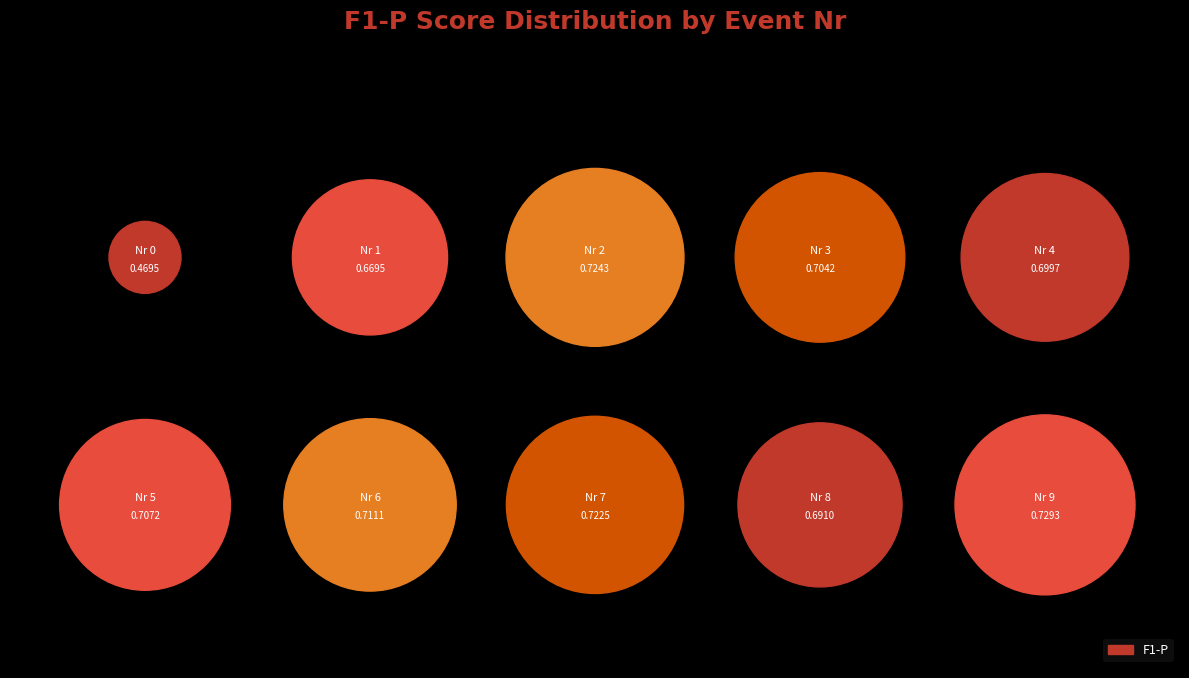

What percentage is the 5 slice, to the nearest percent?

10%